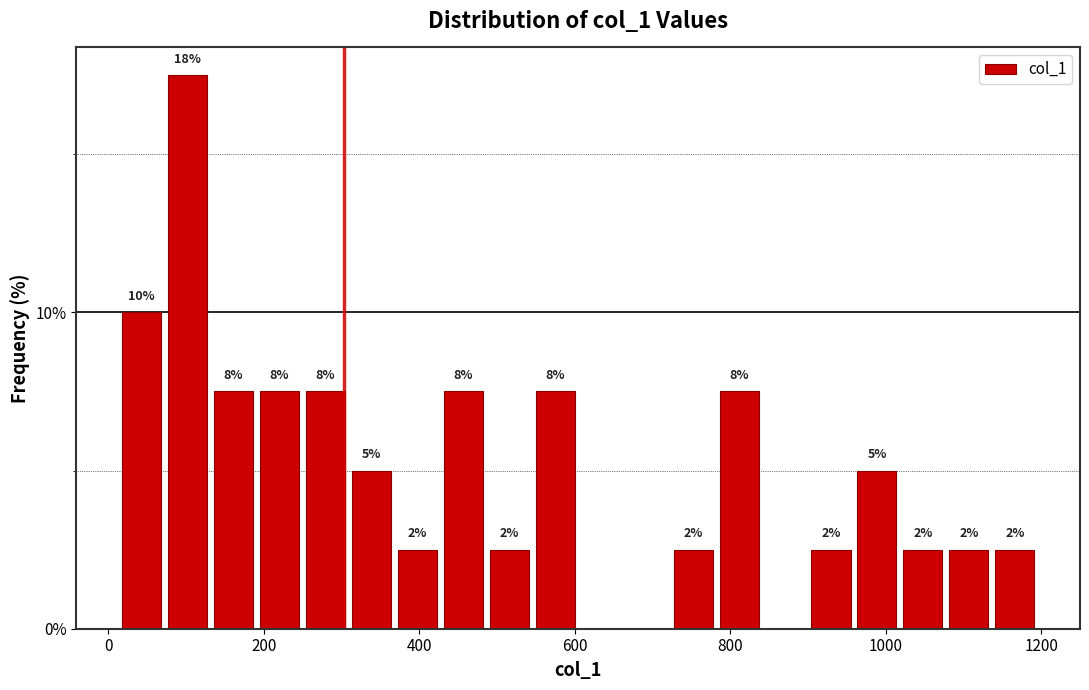

Around what value on the x-axis is the tallest bar? Give the approximate position of its centre, as read against the axis.

100